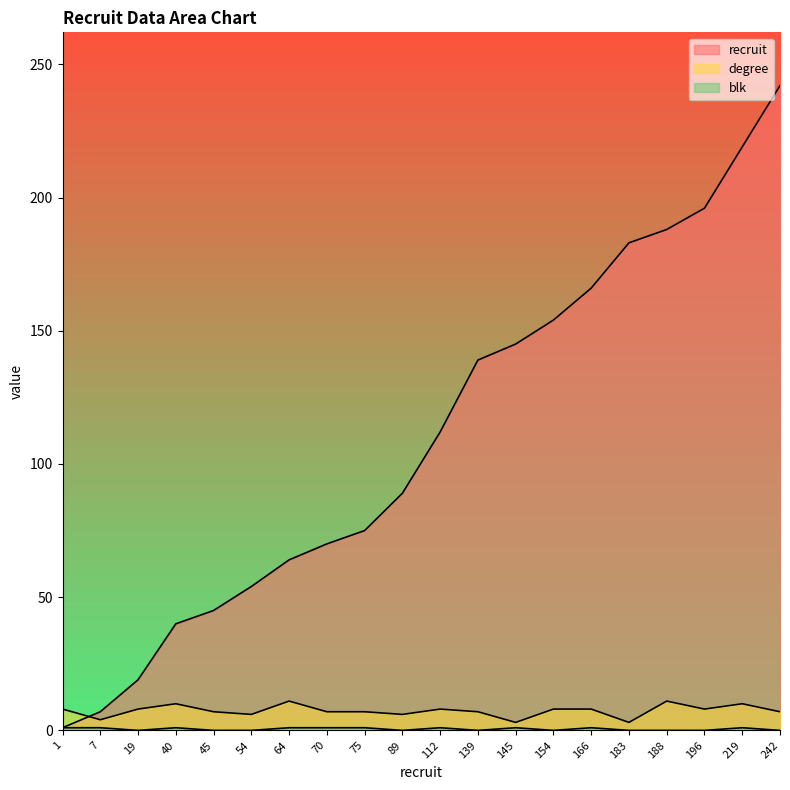

True or false: recruit has more than 1 points higher than both neighbors.

False